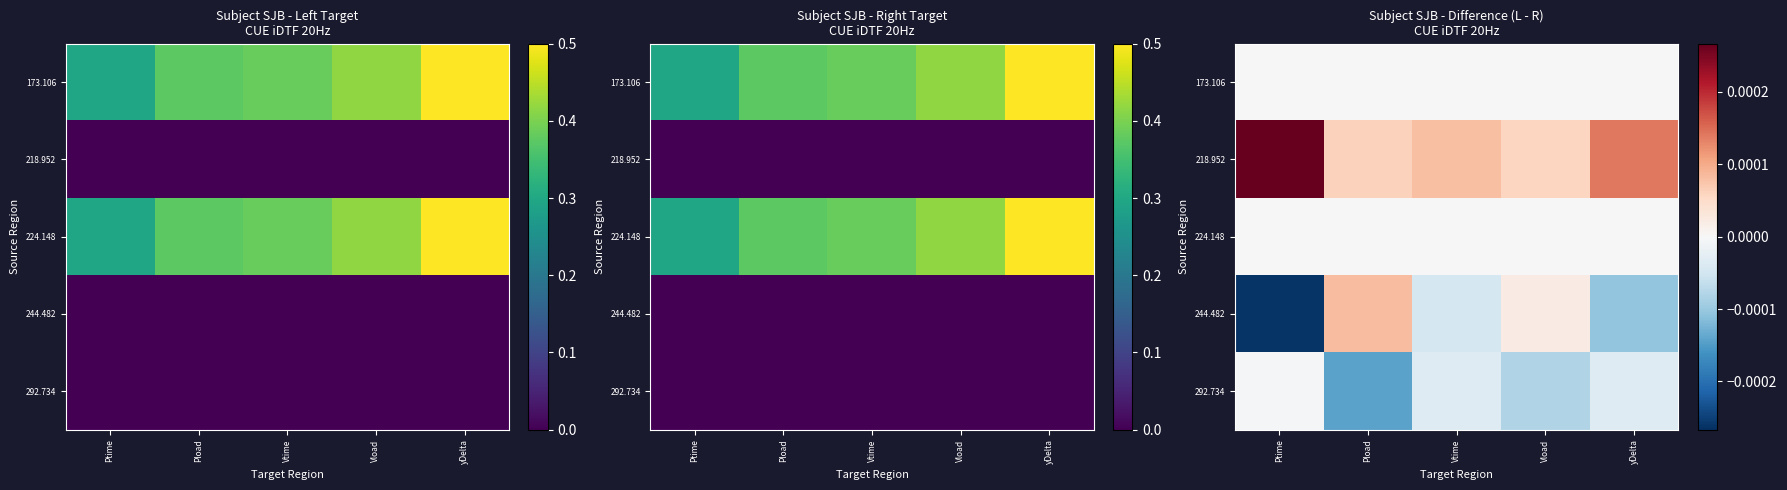

Which series has the widest spread of values?

244.482